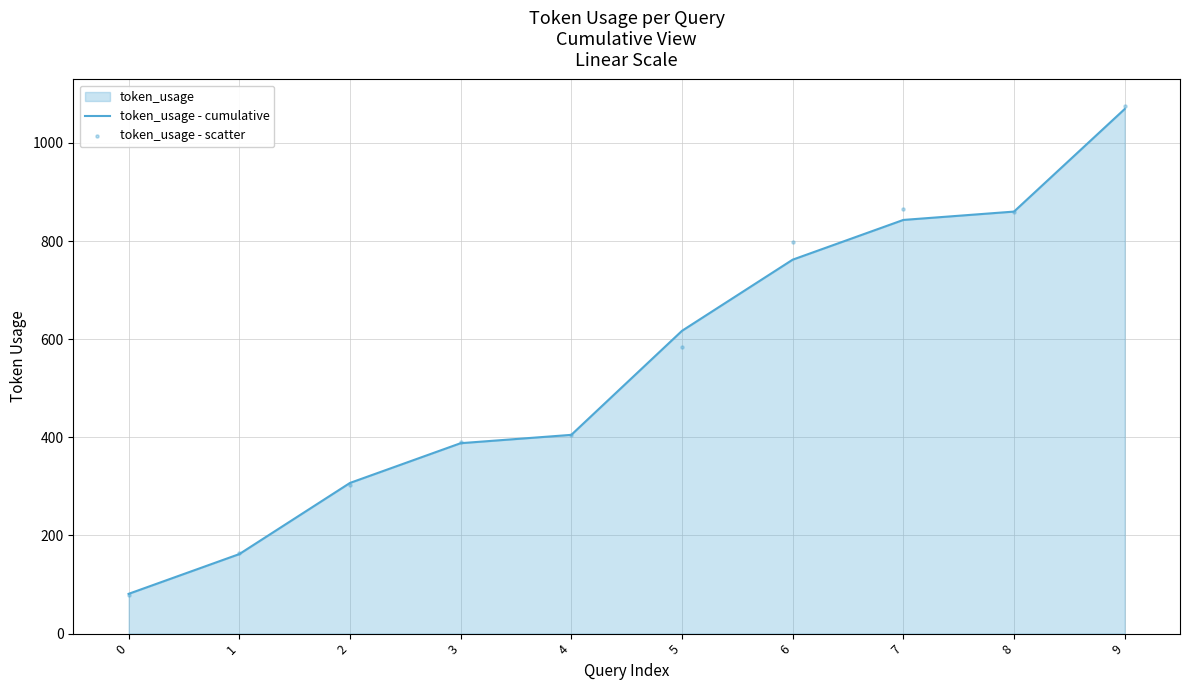

Which series reaches the maximum Y coordinate?

token_usage - scatter